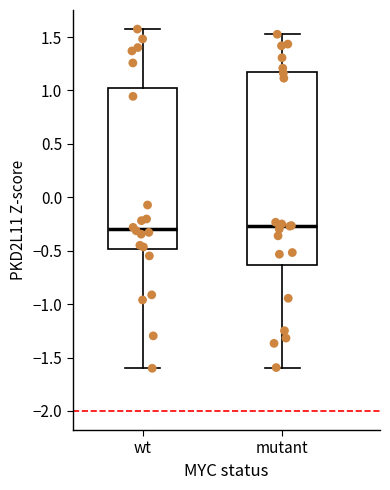

Reading left to right, transcribe this box plot: for each box, give where its median line is, the range the box spans, and where its two whiskers end, as read against the y-axis. The values are not printed on the chart, so give them approximately, as read against the axis.

wt: median -0.30, box -0.50 to 1.00, whiskers -1.60 to 1.55
mutant: median -0.25, box -0.65 to 1.15, whiskers -1.60 to 1.55